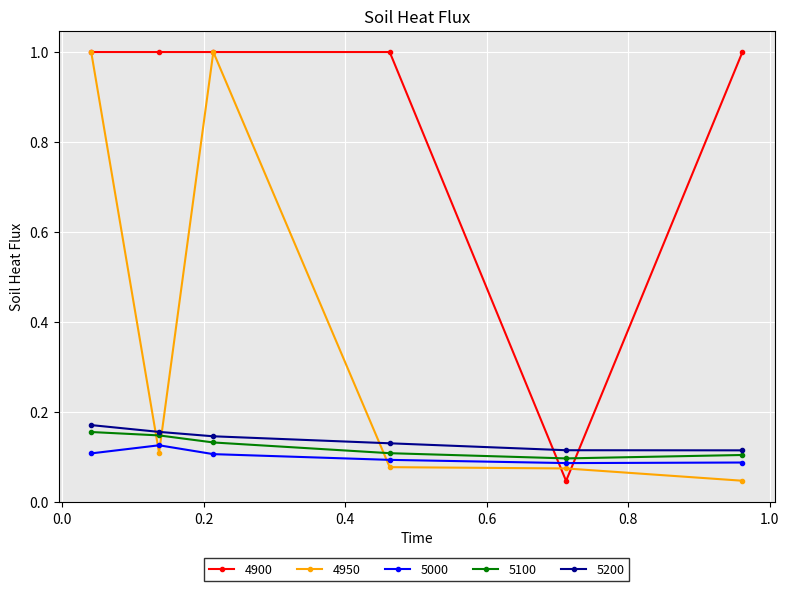

After their last crossing, which series has the higher values: 4900 or 5000?

4900